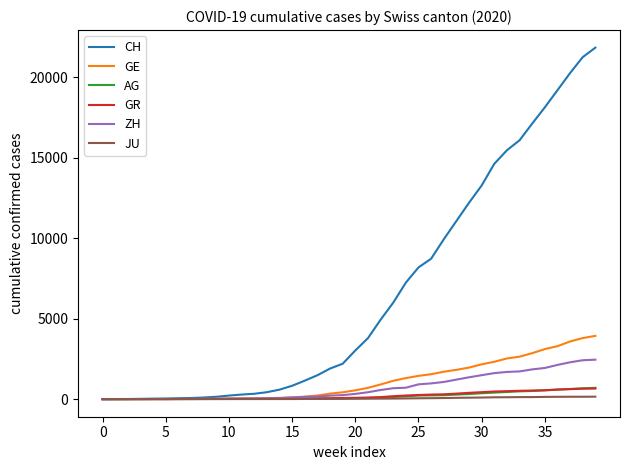

What is the highest value of the CH series?

21827